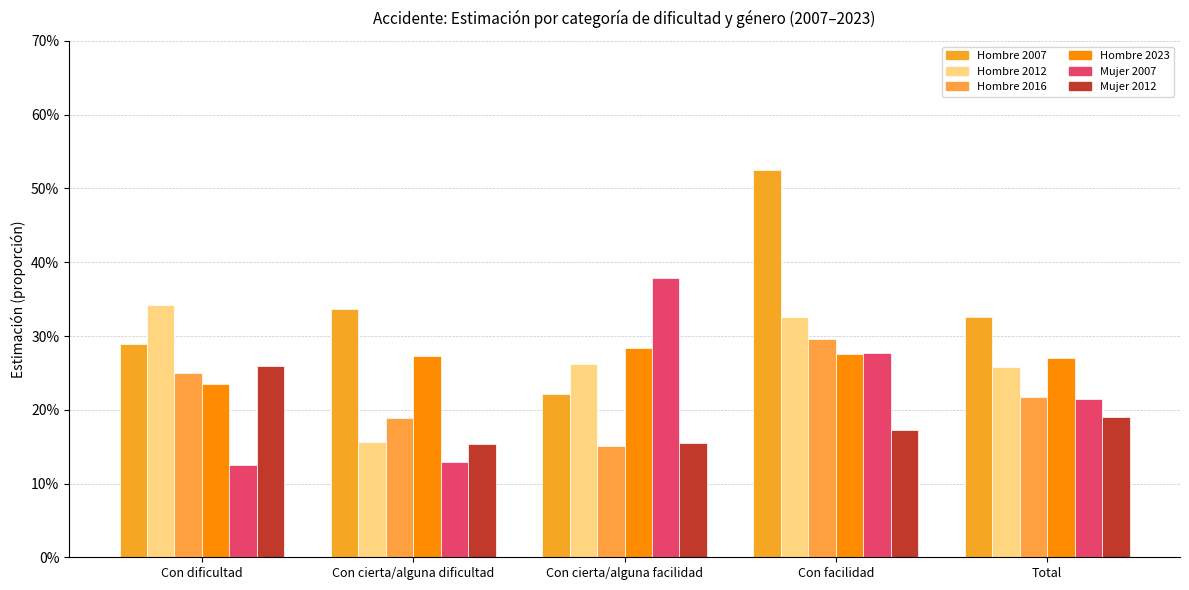

The Mujer 2012 series shows 0.2 at Total. True or false?

True